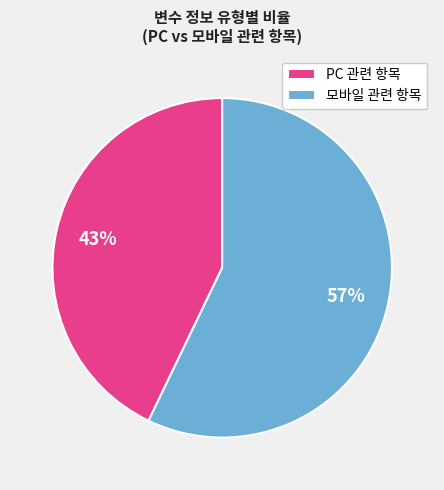

To the nearest percent, what portion does PC 관련 항목 represent?

43%